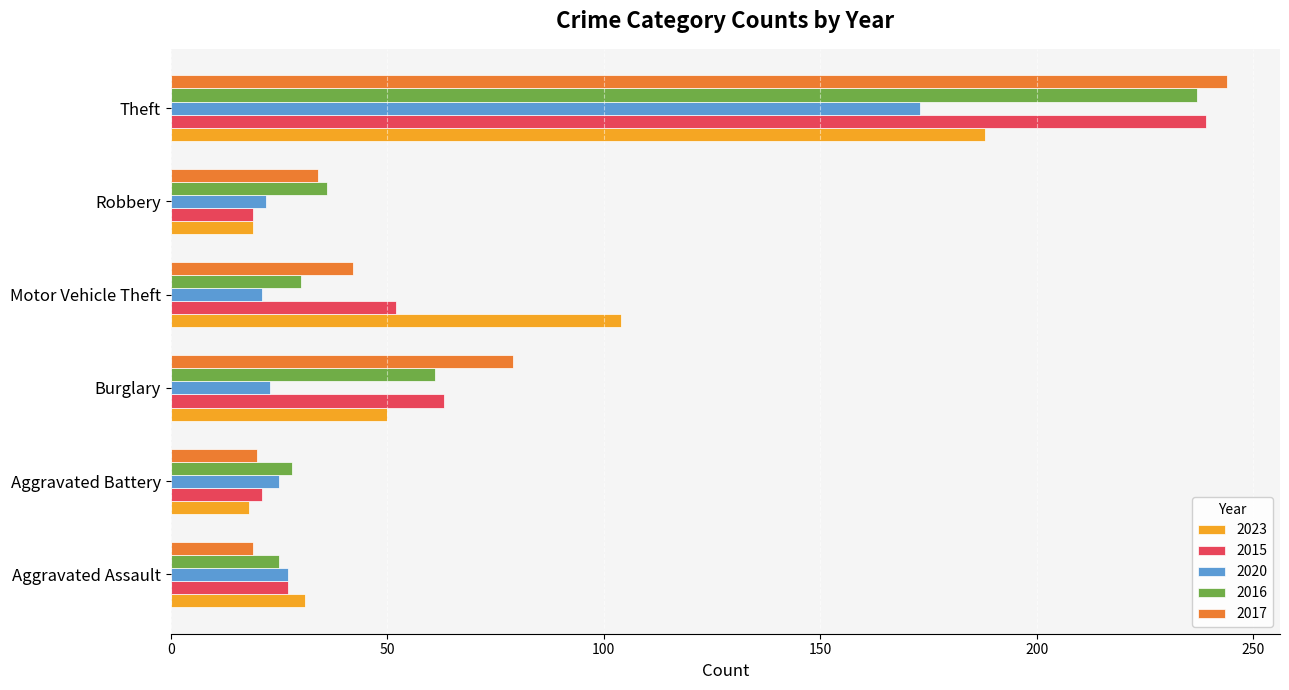

Between Aggravated Assault and Theft, which series saw the biggest shift?

2017